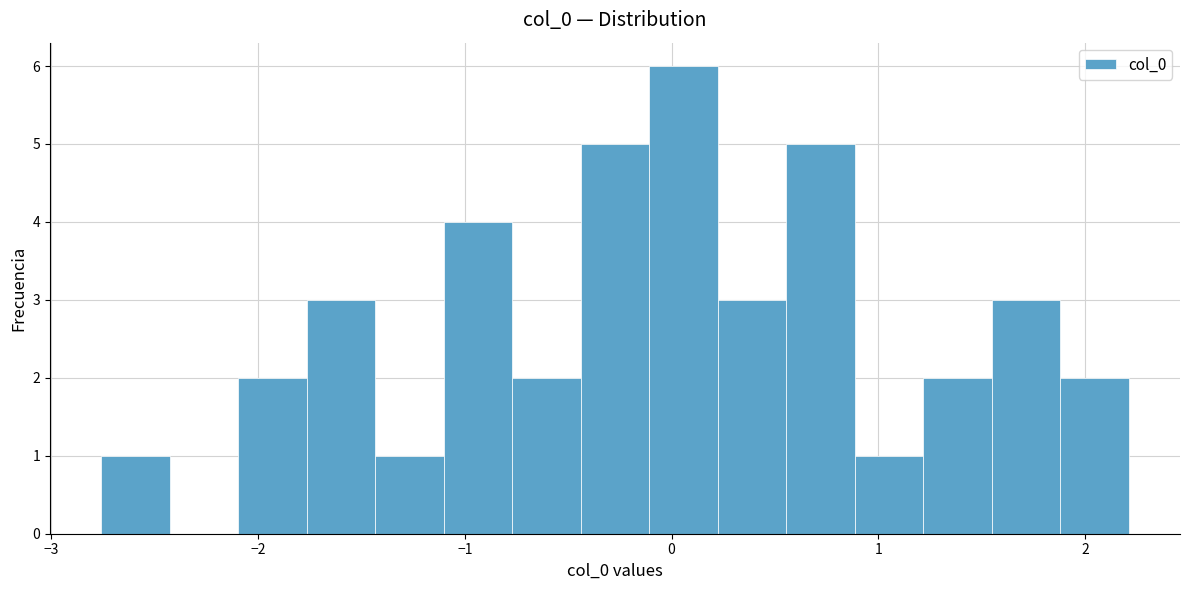

Read against the x-axis, roughly where is the centre of the tallest bar?

0.1